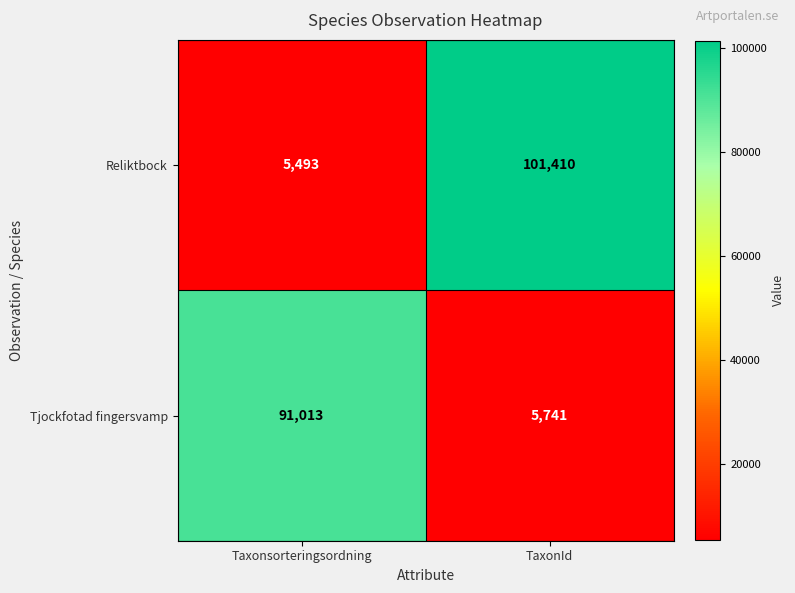

What is the minimum value shown in the chart?

5493